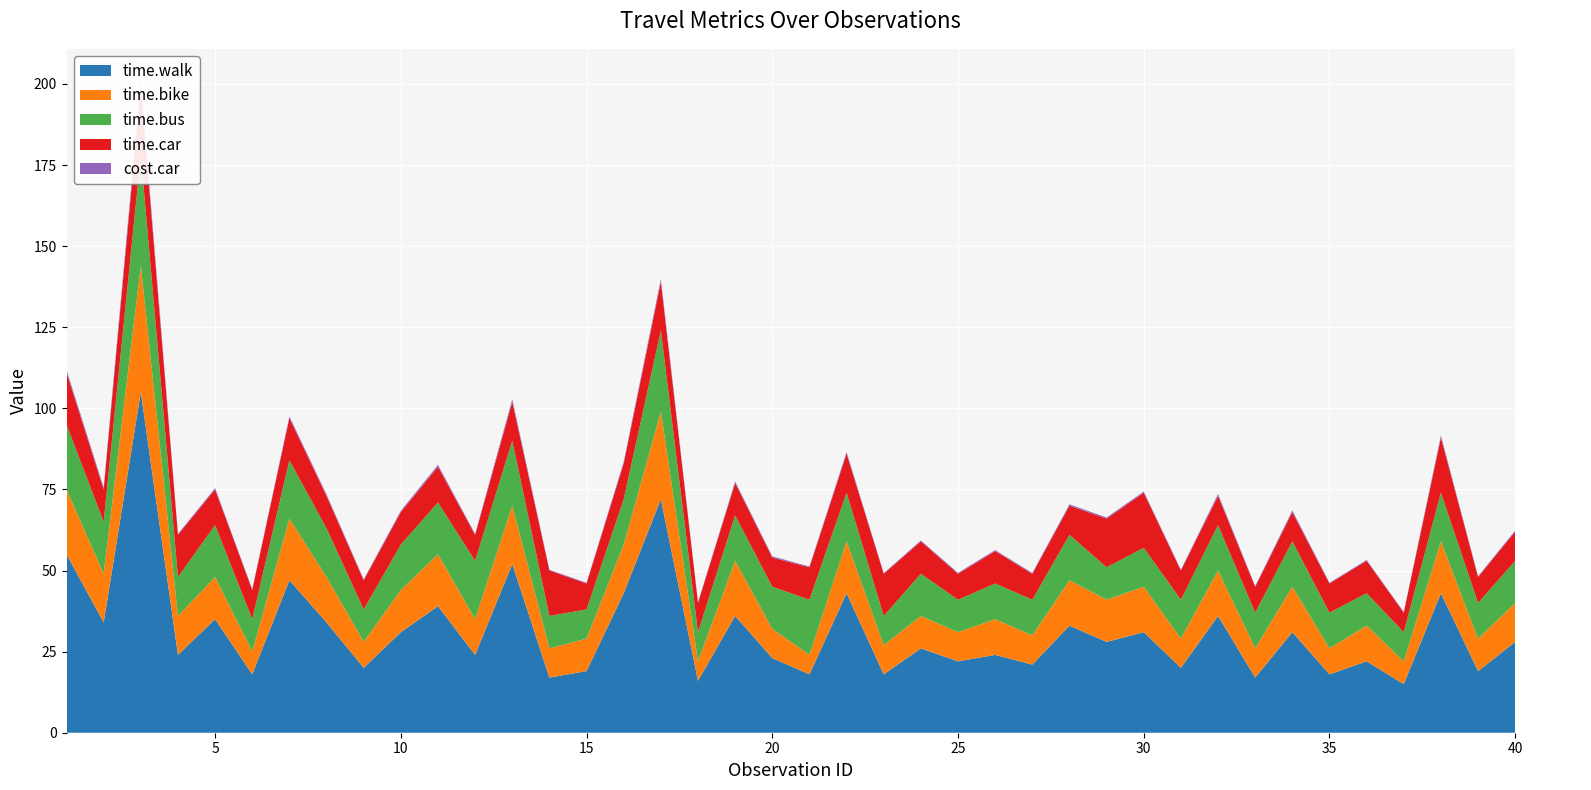

Reading left to right, list all the values displayed in this chart.

cost.car: 1=0.8	2=0.6	3=1.8	4=0.3	5=0.4	6=0.2	7=0.5	8=0.4	9=0.3	10=0.4	11=0.6	12=0.3	13=0.8	14=0.2	15=0.2	16=0.5	17=0.9	18=0.2	19=0.5	20=0.4	21=0.2	22=0.5	23=0.2	24=0.3	25=0.3	26=0.3	27=0.2	28=0.4	29=0.3	30=0.3	31=0.3	32=0.6	33=0.2	34=0.5	35=0.2	36=0.3	37=0.2	38=0.6	39=0.2	40=0.3
time.car: 1=16.0	2=10.0	3=21.0	4=13.0	5=11.0	6=9.0	7=13.0	8=10.0	9=9.0	10=10.0	11=11.0	12=8.0	13=12.0	14=14.0	15=8.0	16=11.0	17=15.0	18=9.0	19=10.0	20=9.0	21=10.0	22=12.0	23=13.0	24=10.0	25=8.0	26=10.0	27=8.0	28=9.0	29=15.0	30=17.0	31=9.0	32=9.0	33=8.0	34=9.0	35=9.0	36=10.0	37=6.0	38=17.0	39=8.0	40=9.0
time.bus: 1=20.0	2=16.0	3=34.0	4=12.0	5=16.0	6=10.0	7=18.0	8=15.0	9=10.0	10=14.0	11=16.0	12=18.0	13=20.0	14=10.0	15=9.0	16=14.0	17=25.0	18=9.0	19=14.0	20=13.0	21=17.0	22=15.0	23=9.0	24=13.0	25=10.0	26=11.0	27=11.0	28=14.0	29=10.0	30=12.0	31=12.0	32=14.0	33=11.0	34=14.0	35=11.0	36=10.0	37=9.0	38=15.0	39=11.0	40=13.0
time.bike: 1=20.0	2=15.0	3=39.0	4=12.0	5=13.0	6=7.0	7=19.0	8=14.0	9=8.0	10=13.0	11=16.0	12=11.0	13=18.0	14=9.0	15=10.0	16=15.0	17=27.0	18=6.0	19=17.0	20=9.0	21=6.0	22=16.0	23=9.0	24=10.0	25=9.0	26=11.0	27=9.0	28=14.0	29=13.0	30=14.0	31=9.0	32=14.0	33=9.0	34=14.0	35=8.0	36=11.0	37=7.0	38=16.0	39=10.0	40=12.0
time.walk: 1=55.0	2=34.0	3=105.0	4=24.0	5=35.0	6=18.0	7=47.0	8=34.0	9=20.0	10=31.0	11=39.0	12=24.0	13=52.0	14=17.0	15=19.0	16=43.0	17=72.0	18=16.0	19=36.0	20=23.0	21=18.0	22=43.0	23=18.0	24=26.0	25=22.0	26=24.0	27=21.0	28=33.0	29=28.0	30=31.0	31=20.0	32=36.0	33=17.0	34=31.0	35=18.0	36=22.0	37=15.0	38=43.0	39=19.0	40=28.0